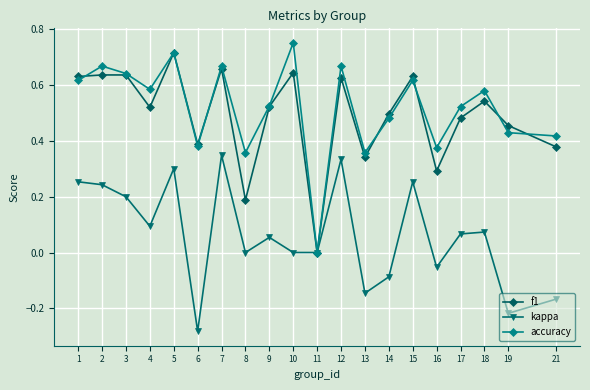

What is the sum of all accuracy values?

10.3